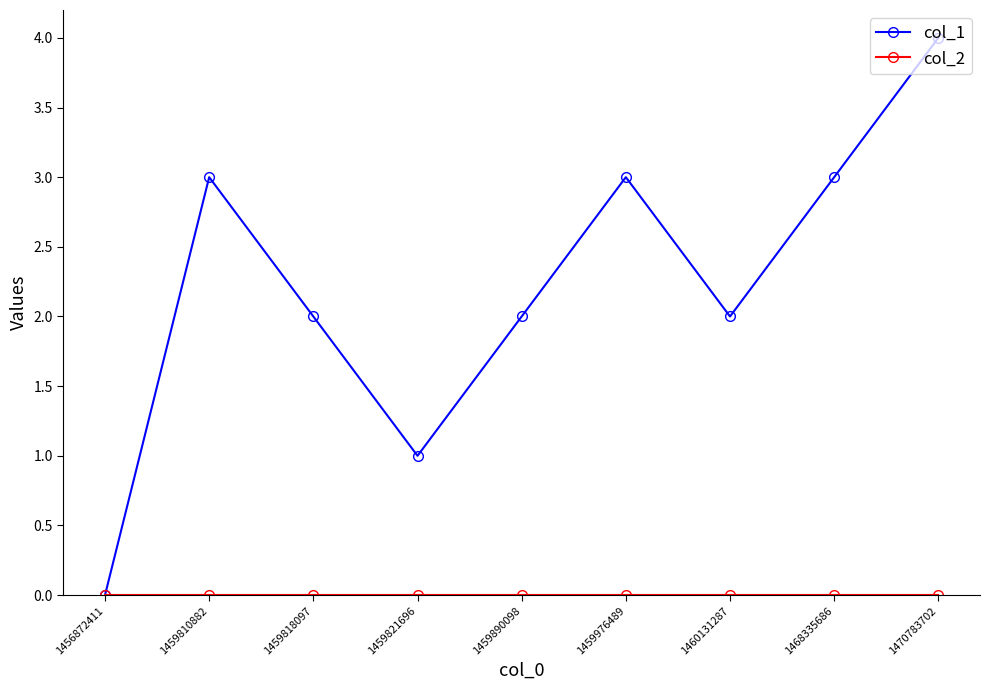

True or false: col_1 has a value of 7 at 1470783702.

False